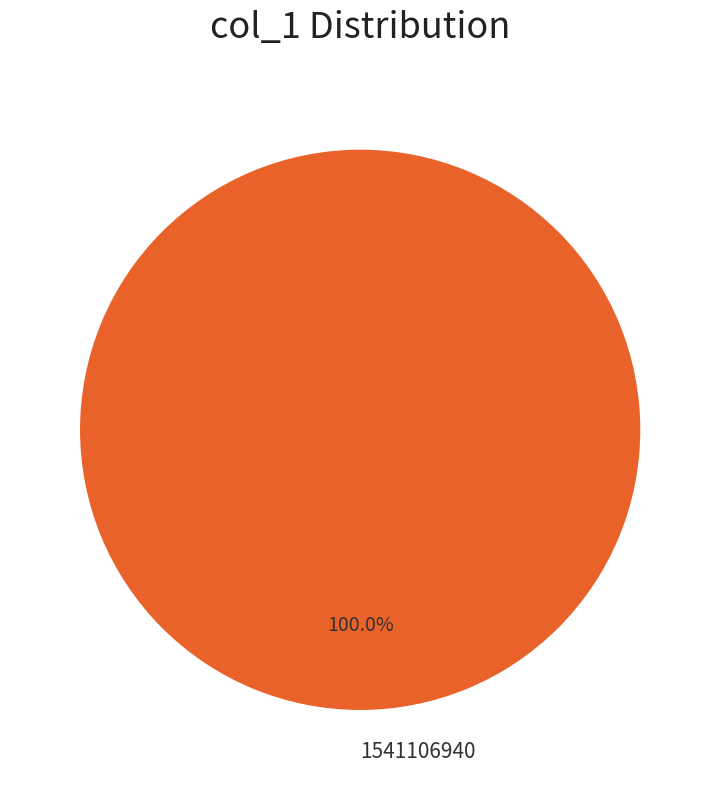

What is the majority slice?

1541106940